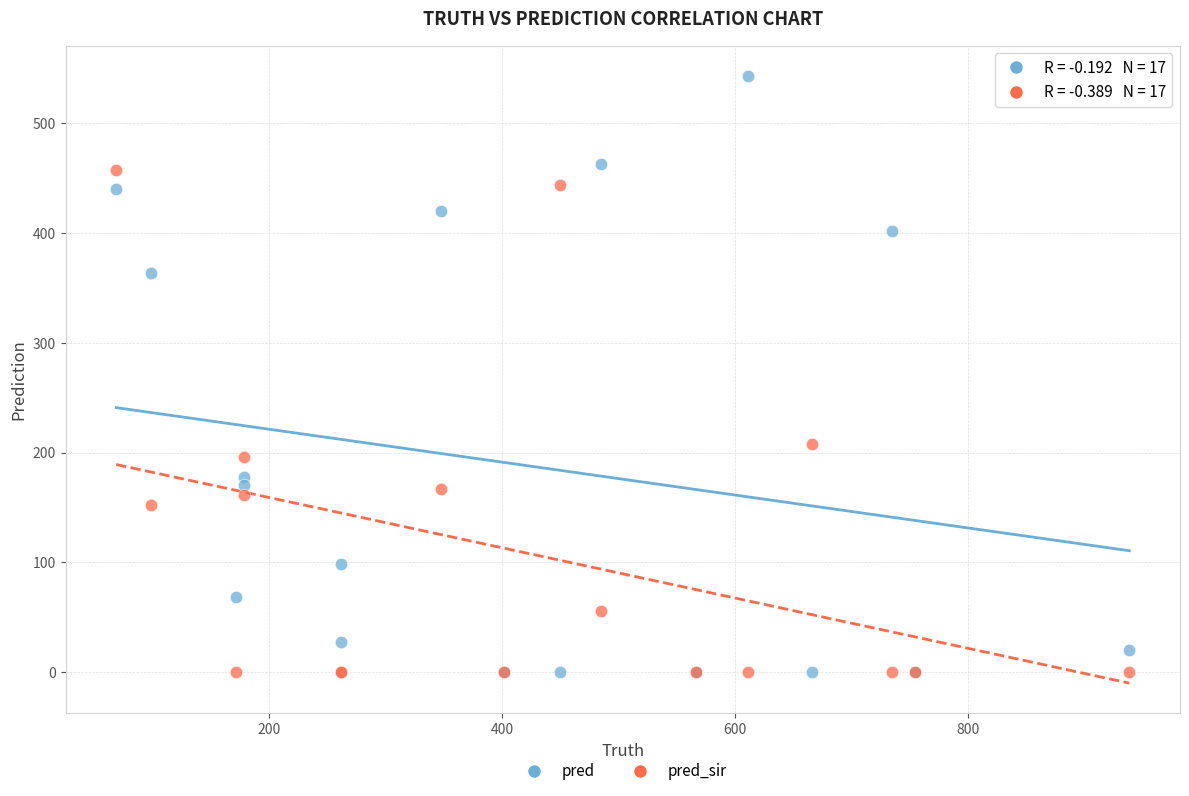

In the pred series, what Y value is closest to 271?

178.1